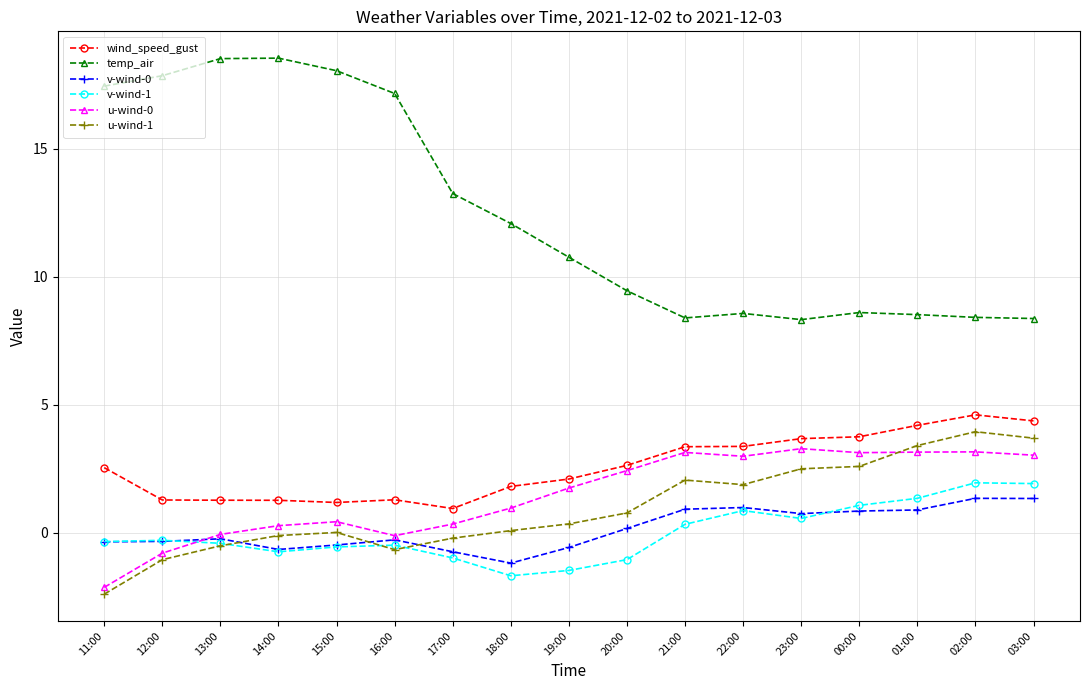

At which label does v-wind-0 reach its minimum?

18:00